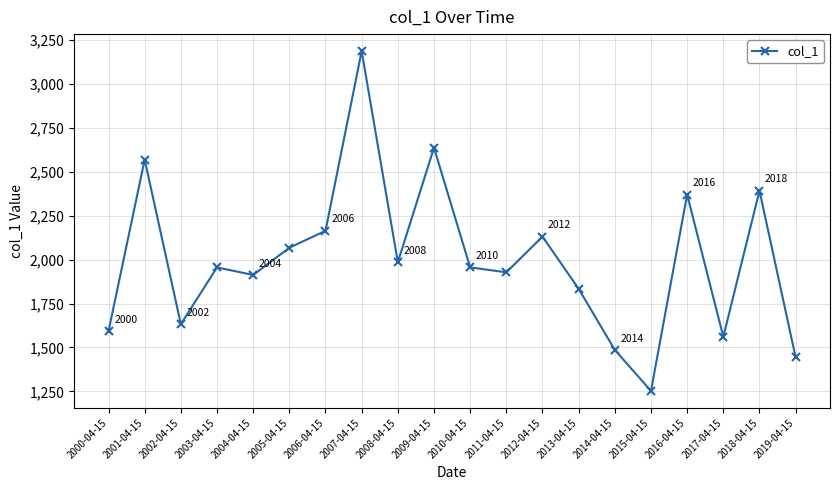

Where is the data nearest to the value 2219?

2006-04-15